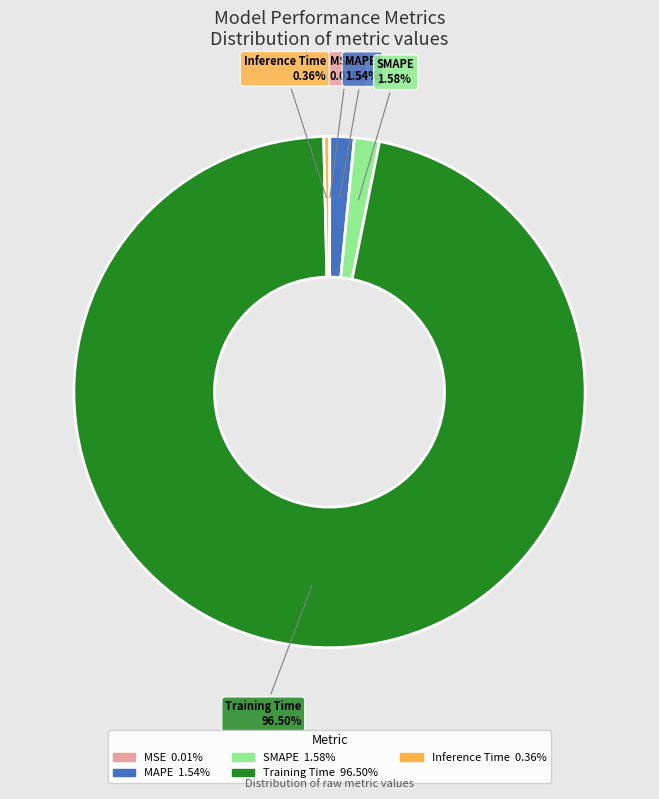

To the nearest percent, what percentage of the pie is SMAPE?

2%